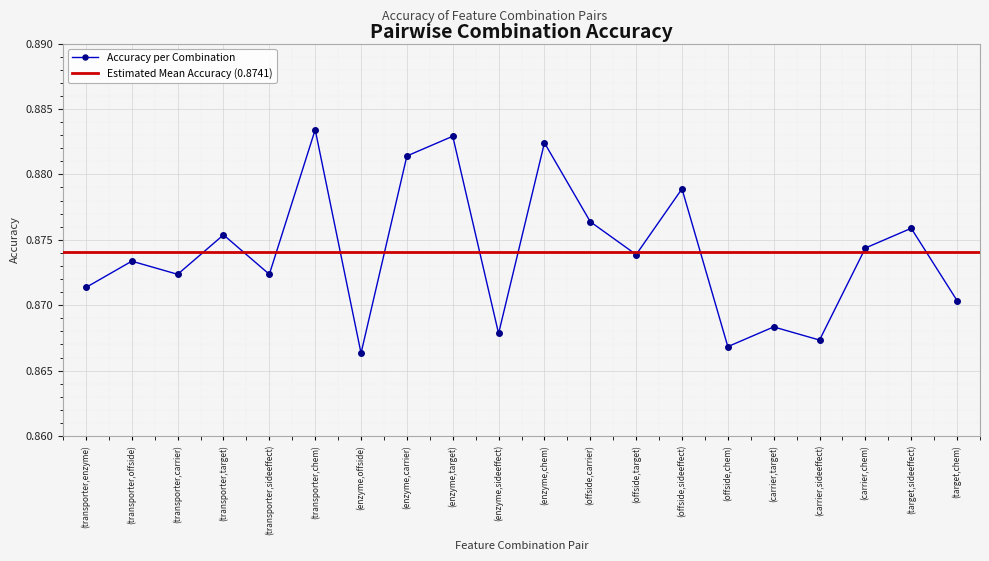

Is it true that the value at (offside,target) is 1.3?

False